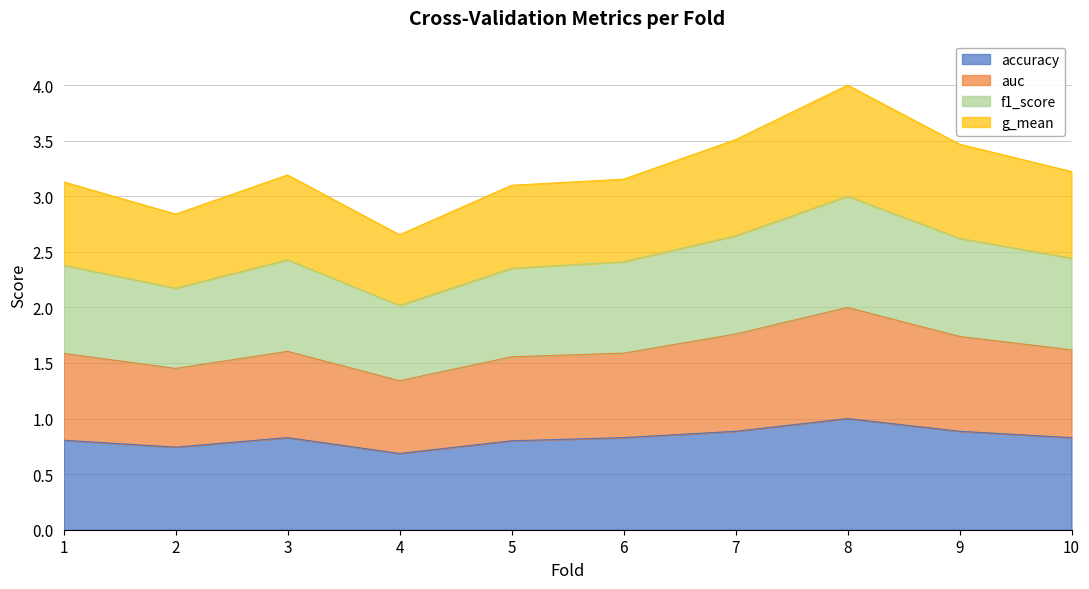

Reading right to left, what are all the values shown in this chart?

accuracy: 10=0.8	9=0.9	8=1.0	7=0.9	6=0.8	5=0.8	4=0.7	3=0.8	2=0.7	1=0.8
auc: 10=1.6	9=1.7	8=2.0	7=1.8	6=1.6	5=1.6	4=1.3	3=1.6	2=1.5	1=1.6
f1_score: 10=2.4	9=2.6	8=3.0	7=2.6	6=2.4	5=2.4	4=2.0	3=2.4	2=2.2	1=2.4
g_mean: 10=3.2	9=3.5	8=4.0	7=3.5	6=3.2	5=3.1	4=2.7	3=3.2	2=2.8	1=3.1